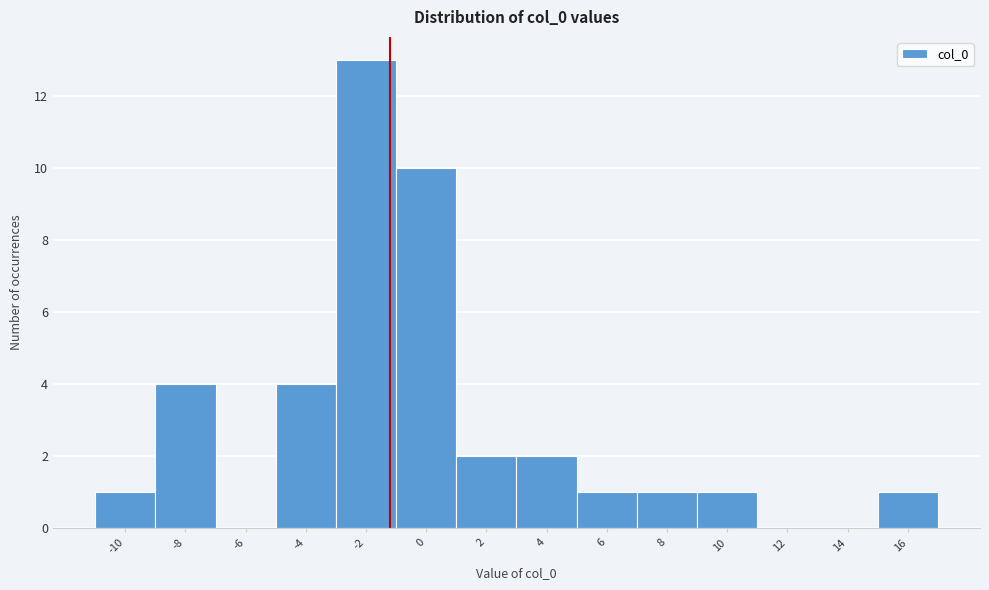

Reading left to right, what are all the values shown in this chart?

-10=1	-8=4	-6=0	-4=4	-2=13	0=10	2=2	4=2	6=1	8=1	10=1	12=0	14=0	16=1